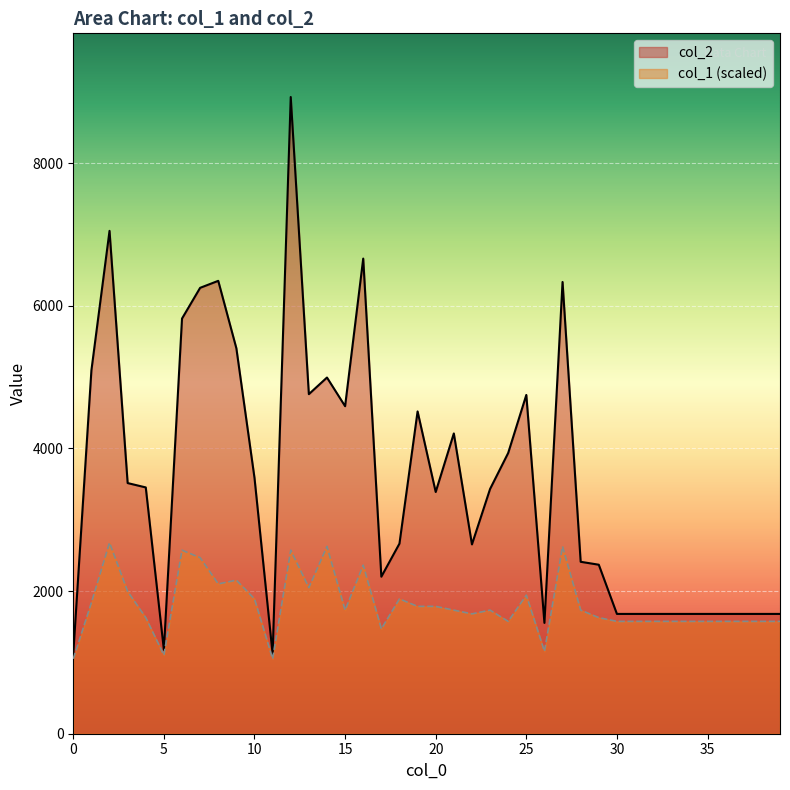

What is the value of the col_2 point at the 4th from the left?

3515.0